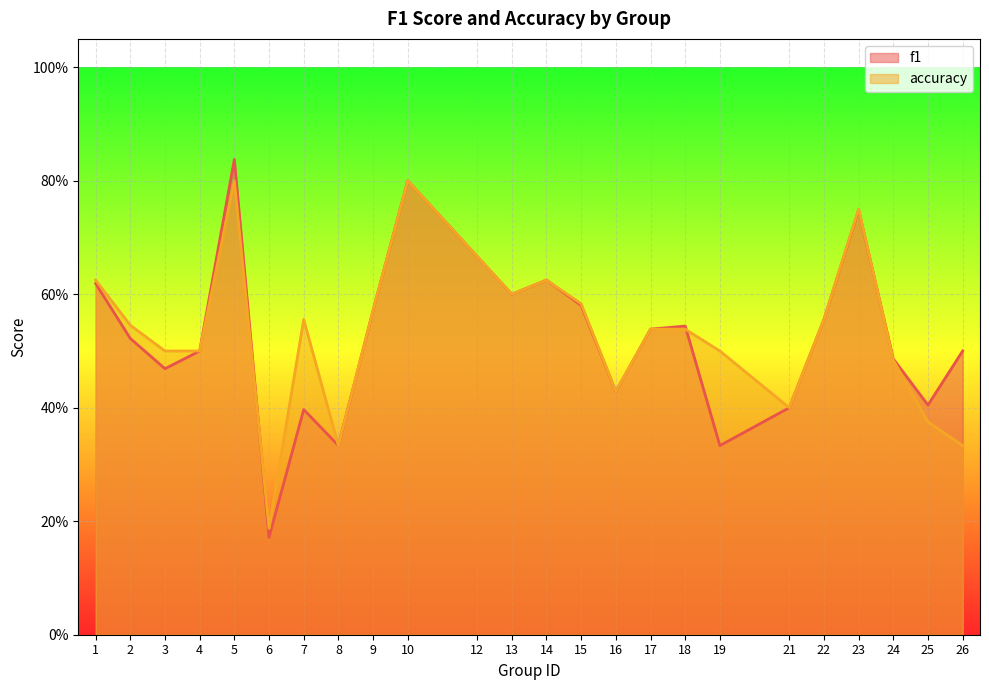

Reading right to left, what are all the values shown in this chart?

f1: 26=0.5	25=0.4	24=0.5	23=0.7	22=0.6	21=0.4	19=0.3	18=0.5	17=0.5	16=0.4	15=0.6	14=0.6	13=0.6	12=0.7	10=0.8	9=0.6	8=0.3	7=0.4	6=0.2	5=0.8	4=0.5	3=0.5	2=0.5	1=0.6
accuracy: 26=0.3	25=0.4	24=0.5	23=0.8	22=0.6	21=0.4	19=0.5	18=0.5	17=0.5	16=0.4	15=0.6	14=0.6	13=0.6	12=0.7	10=0.8	9=0.6	8=0.3	7=0.6	6=0.2	5=0.8	4=0.5	3=0.5	2=0.5	1=0.6